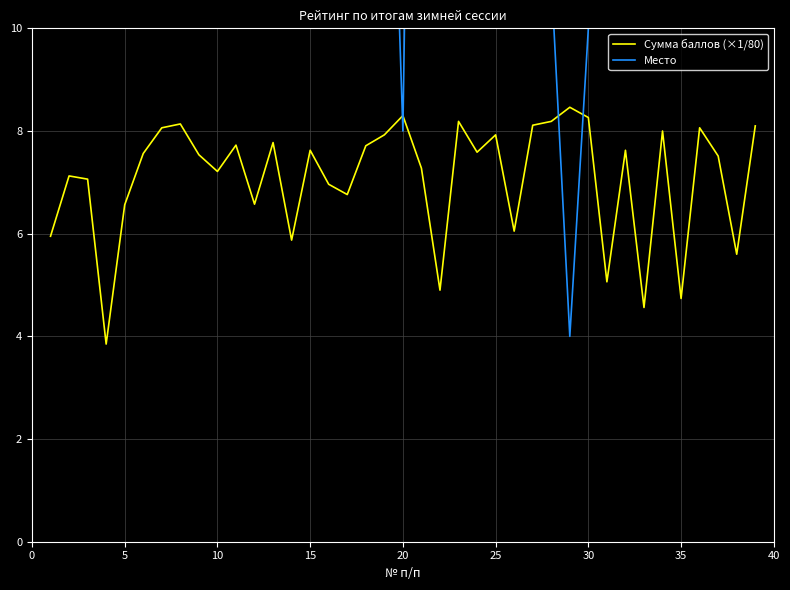

What is the average value of the Сумма баллов (×1/80) series?

7.1